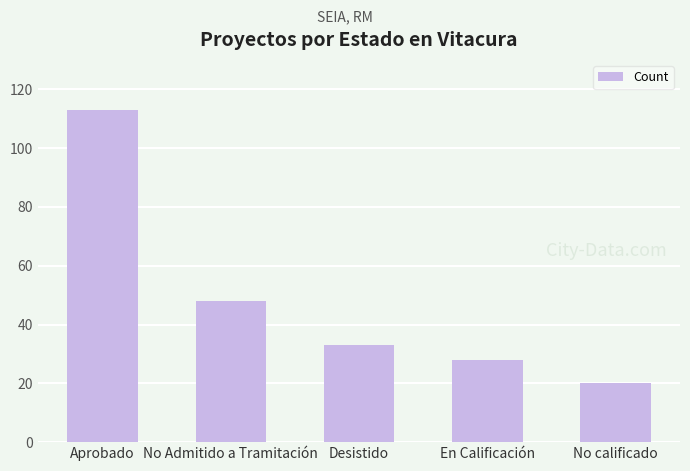

Reading left to right, transcribe all the data shown in this chart.

Aprobado=113	No Admitido a Tramitación=48	Desistido=33	En Calificación=28	No calificado=20